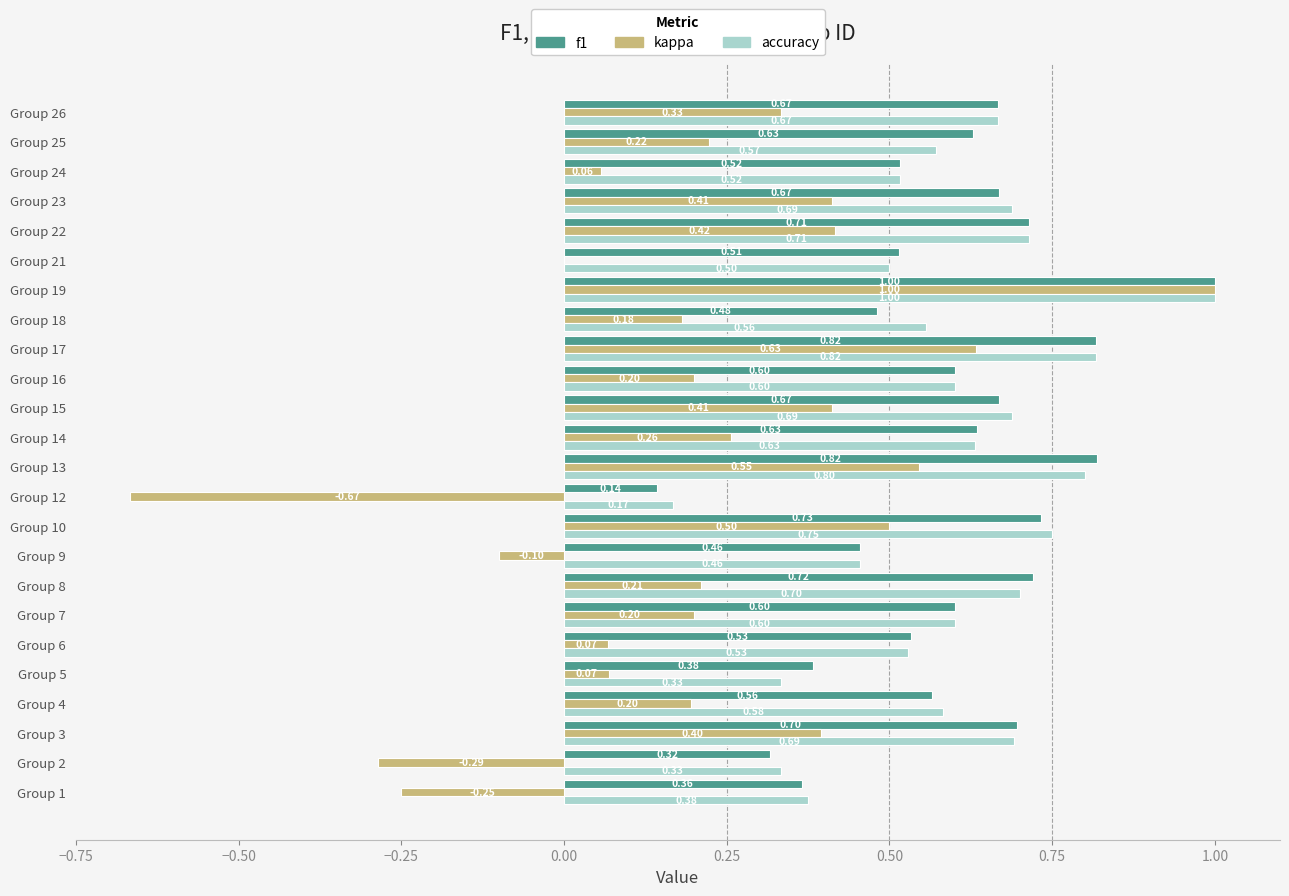

Which series changed the most between Group 2 and Group 26?

kappa